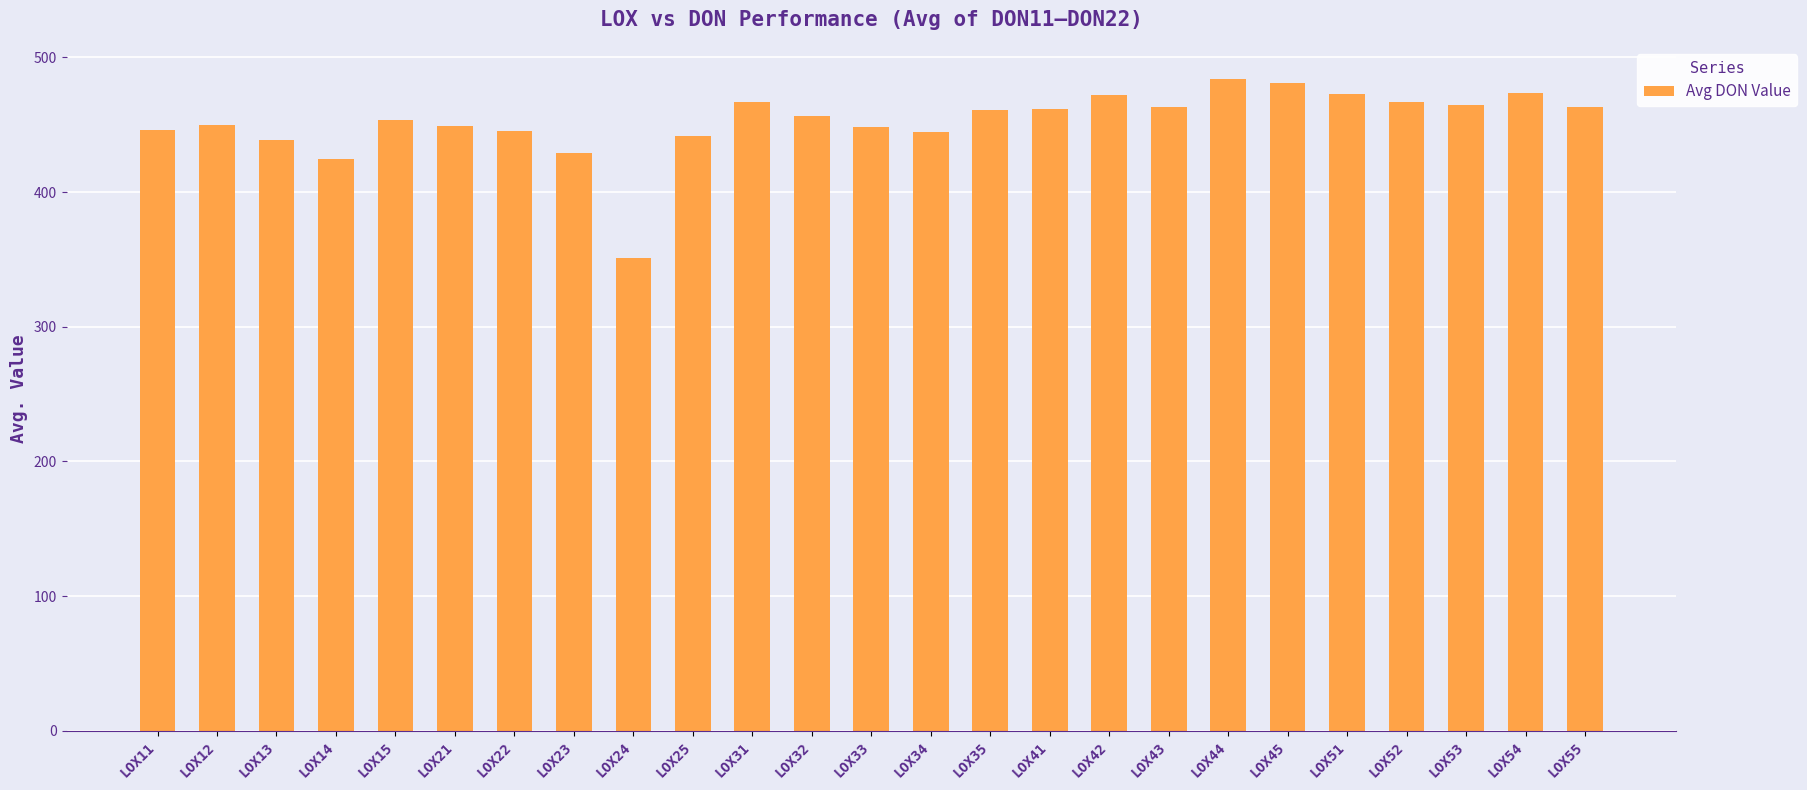

How many data points are less than 456?

12